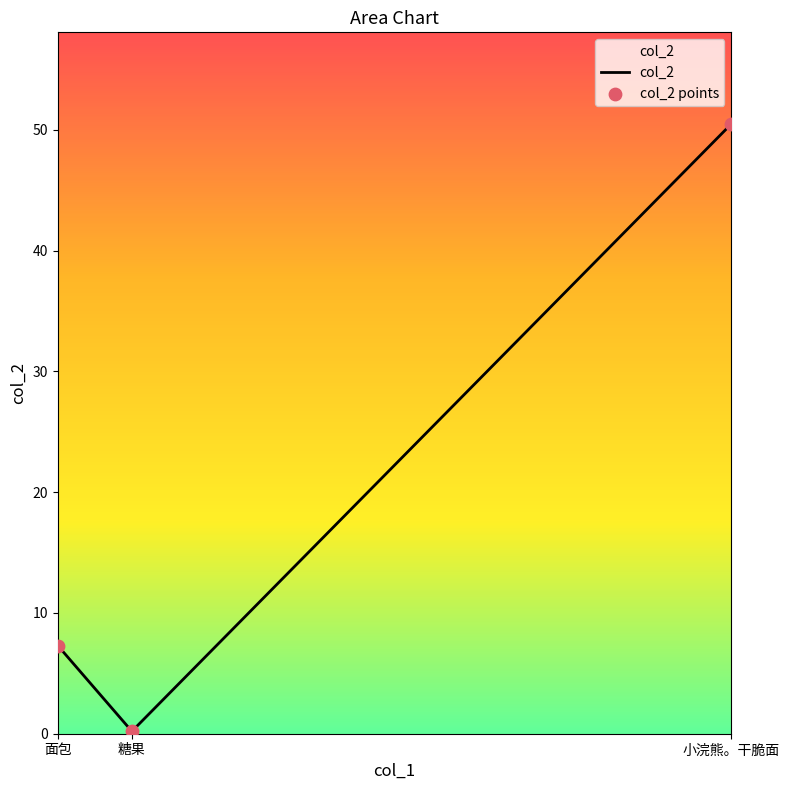

Which has a higher value, 面包 or 糖果?

面包